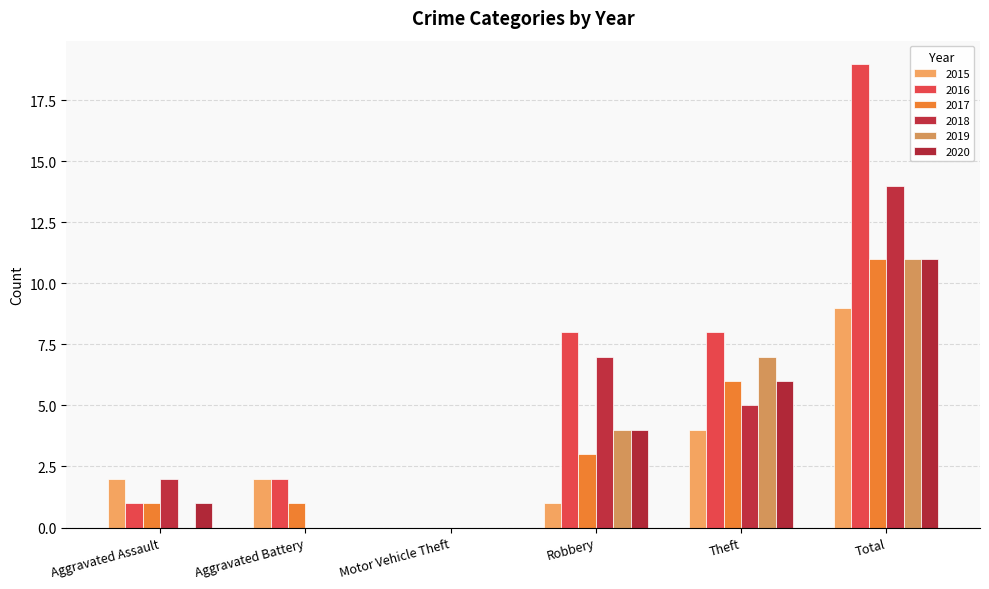

How many distinct data groups are displayed?

6